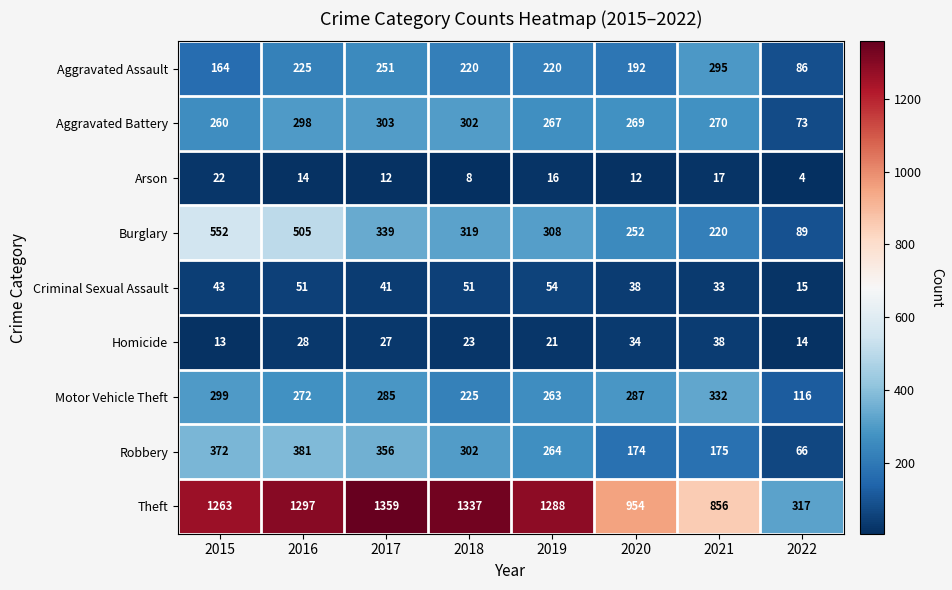

Which series has the widest spread of values?

Theft